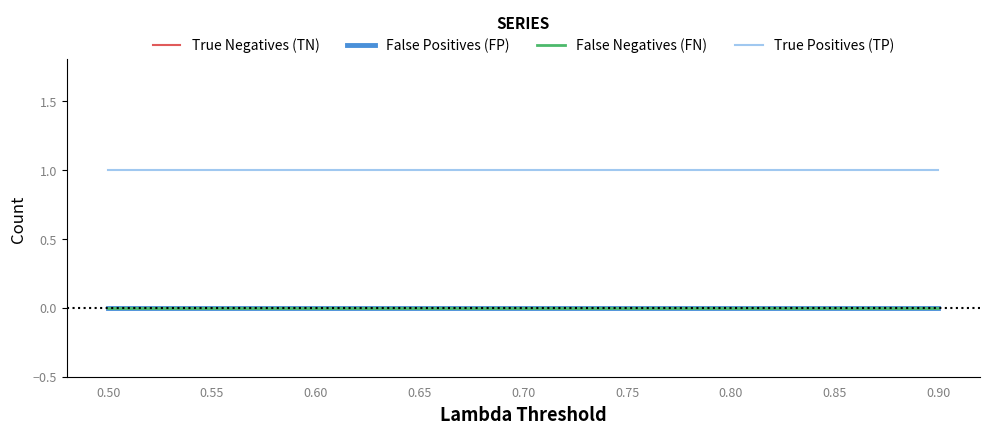

Does the chart have visible grid lines?

No